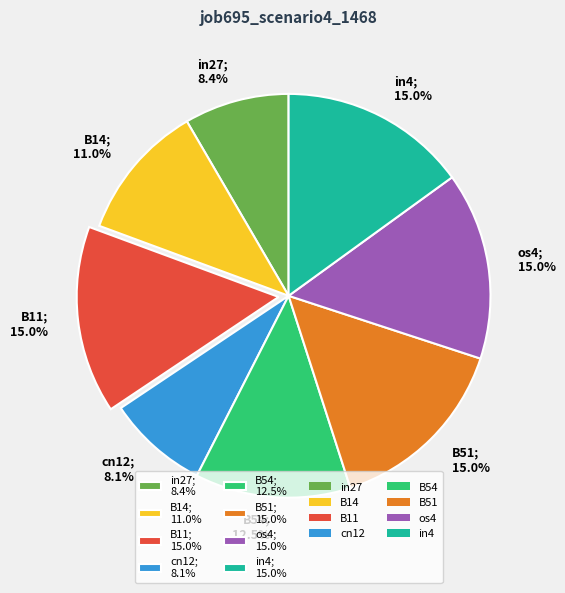

To the nearest percent, what is the average slice percentage?

12%